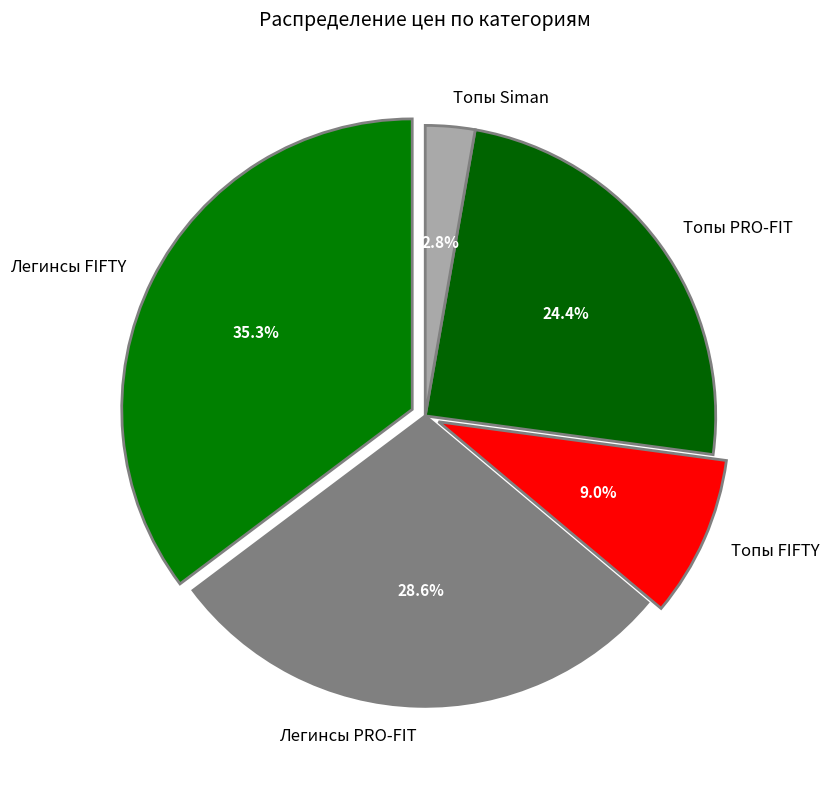

What is the largest slice in the pie chart?

Легинсы FIFTY